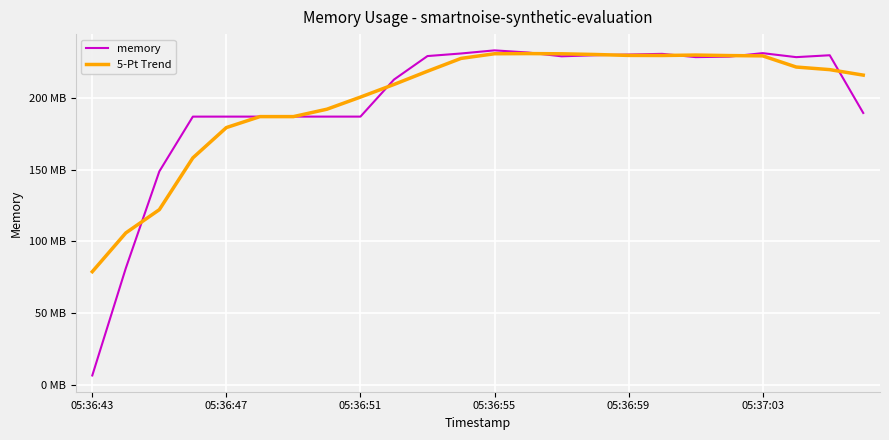

What are all the series names shown in the legend?

memory, 5-Pt Trend